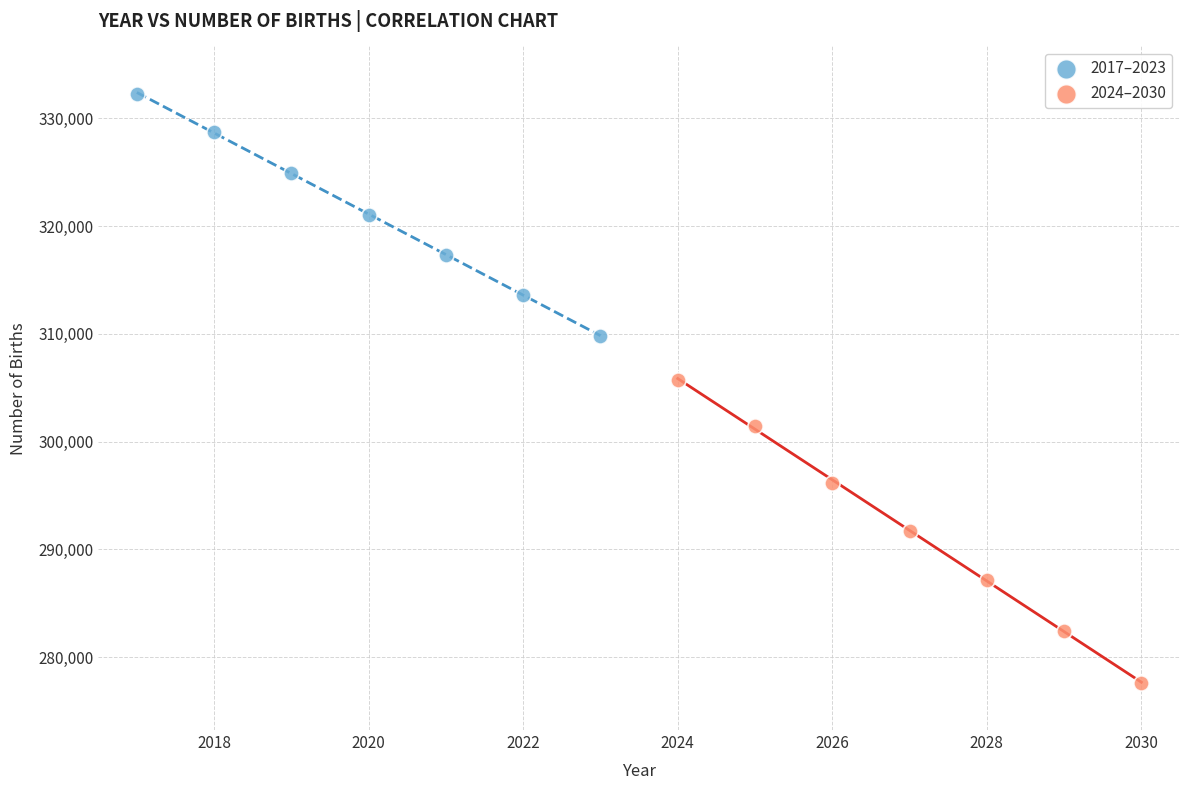

Which series reaches the maximum Y coordinate?

2017–2023